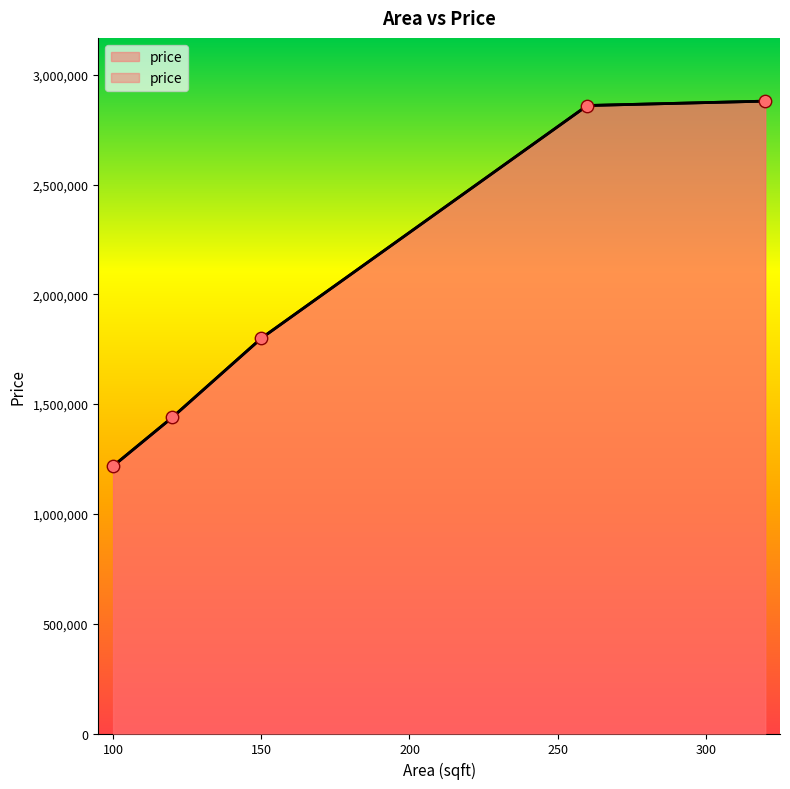

Which has a higher value, 120 or 150?

150